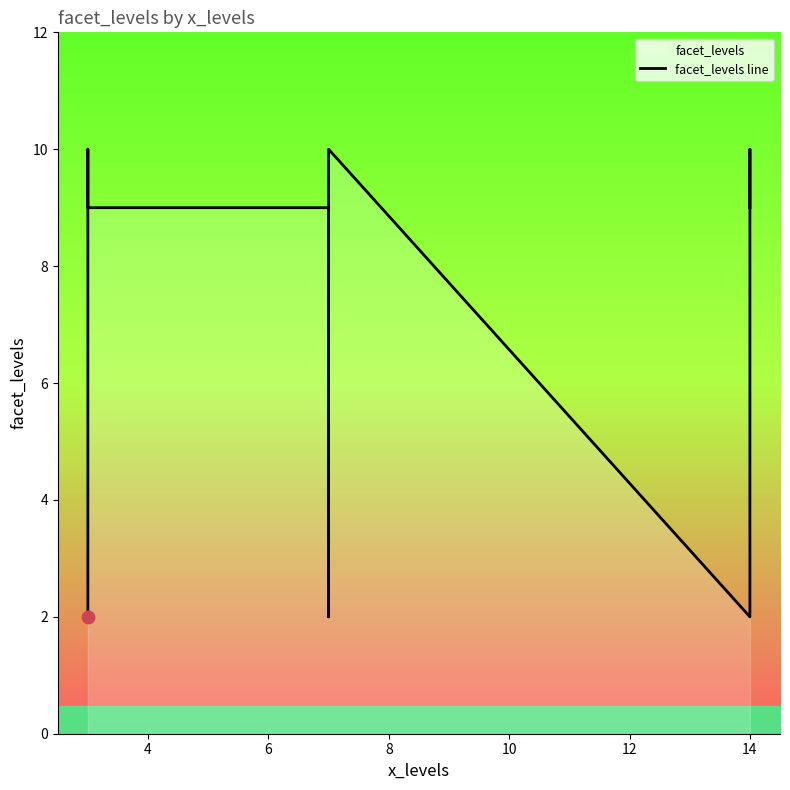

What is the ratio of the value at 8 to the value at 6?

1.0